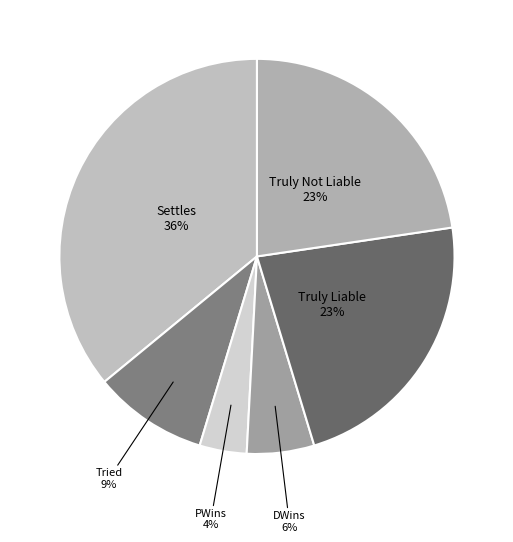

How many slices are in this pie chart?

6